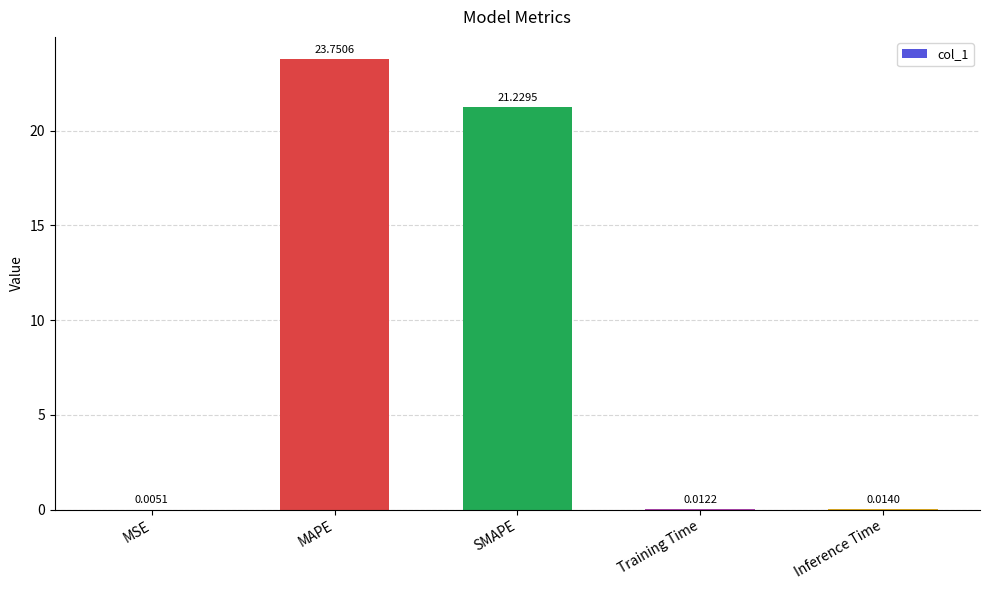

What is the sum of the values at MAPE and SMAPE?

45.0